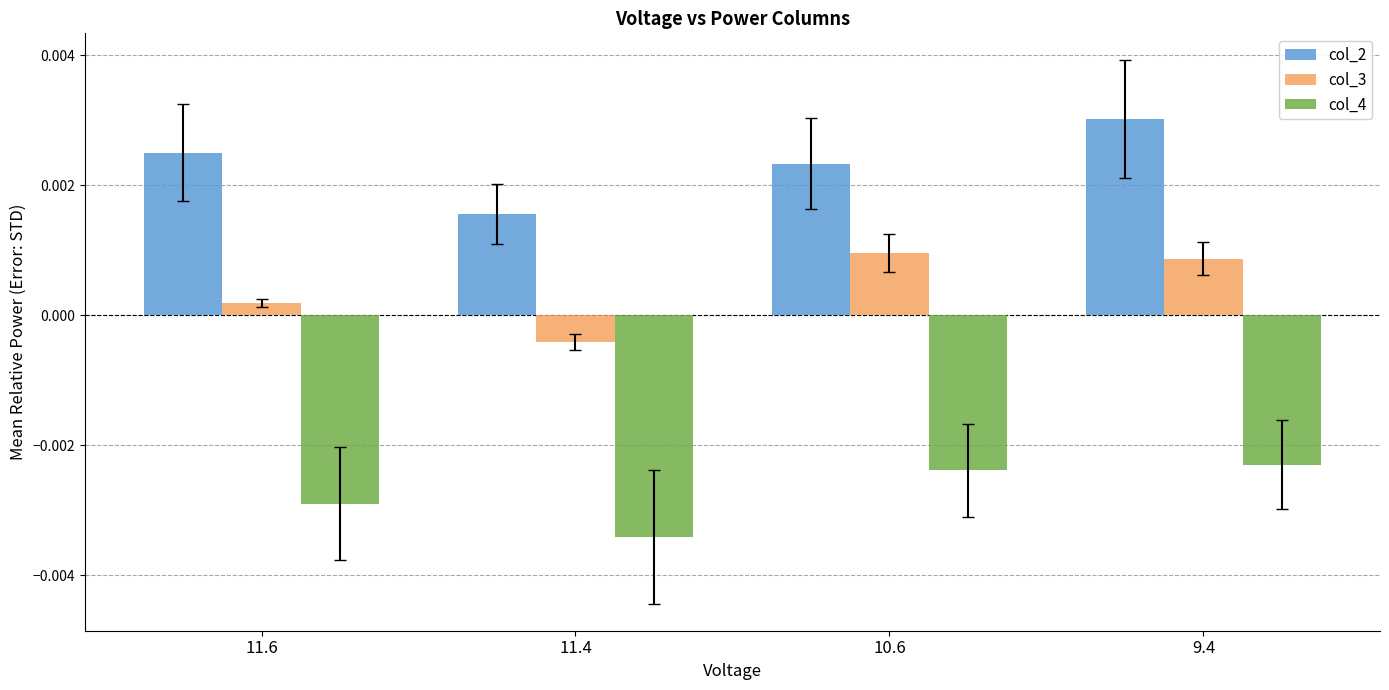

At 10.6, list the series in order from largest to smallest.

col_2, col_3, col_4